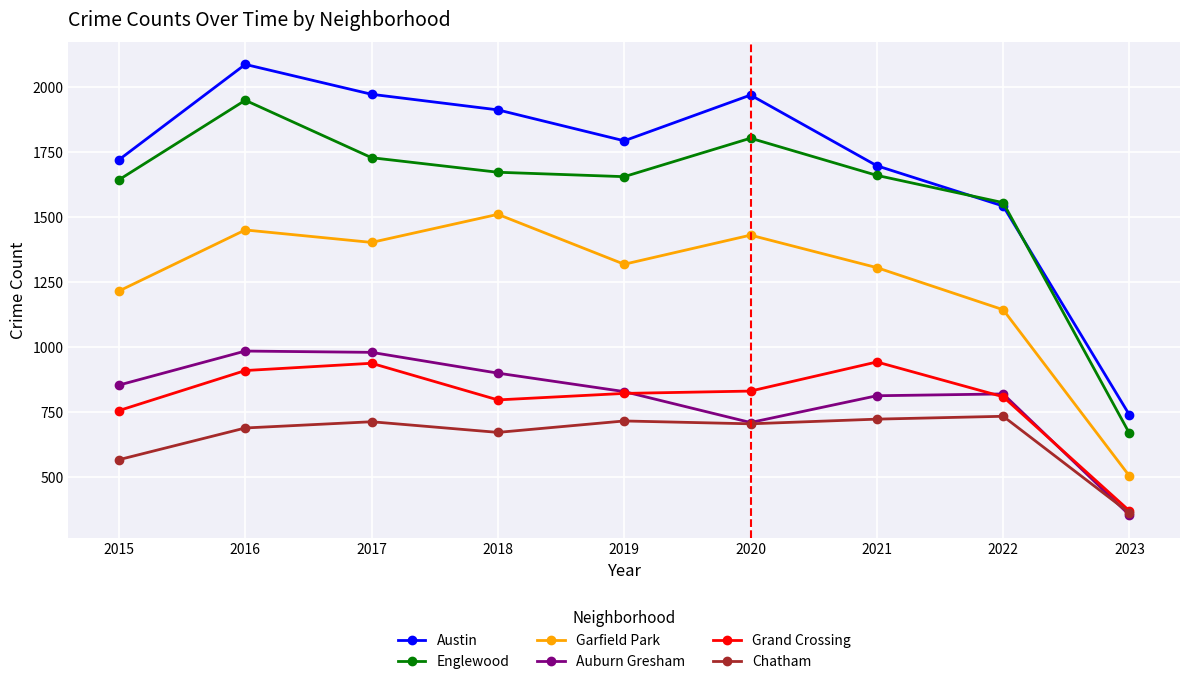

What is the value of the Garfield Park point at the 7th from the left?

1304